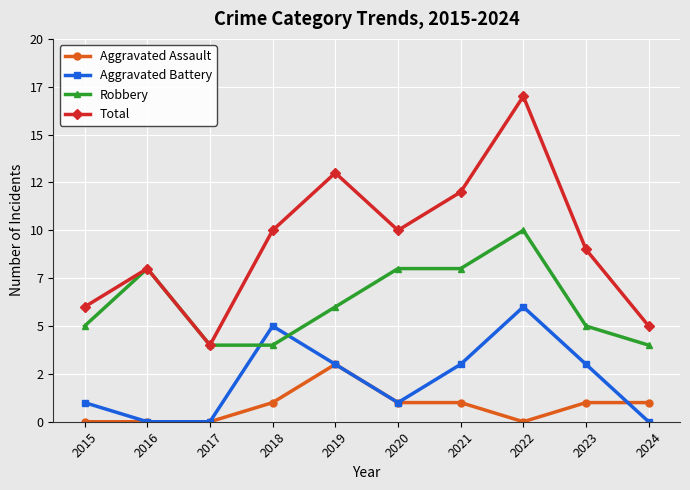

At which label is Aggravated Battery closest to 3?

2019